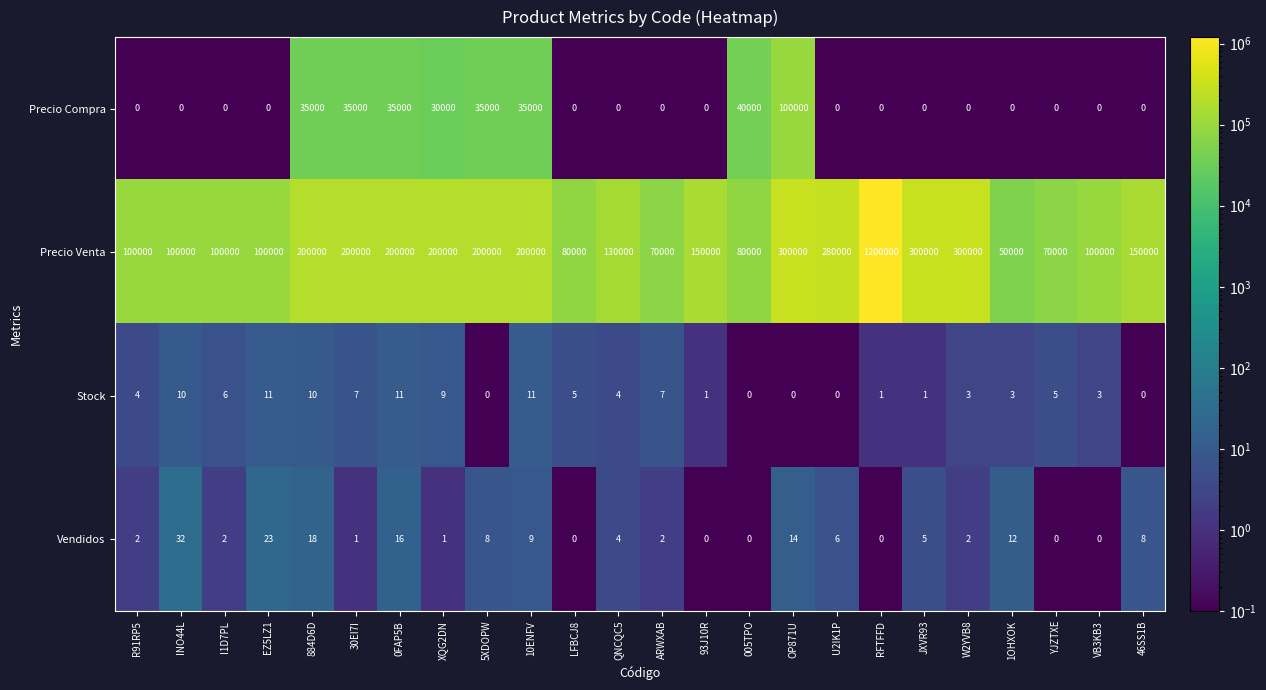

At which label does Vendidos first exceed 4?

INO44L